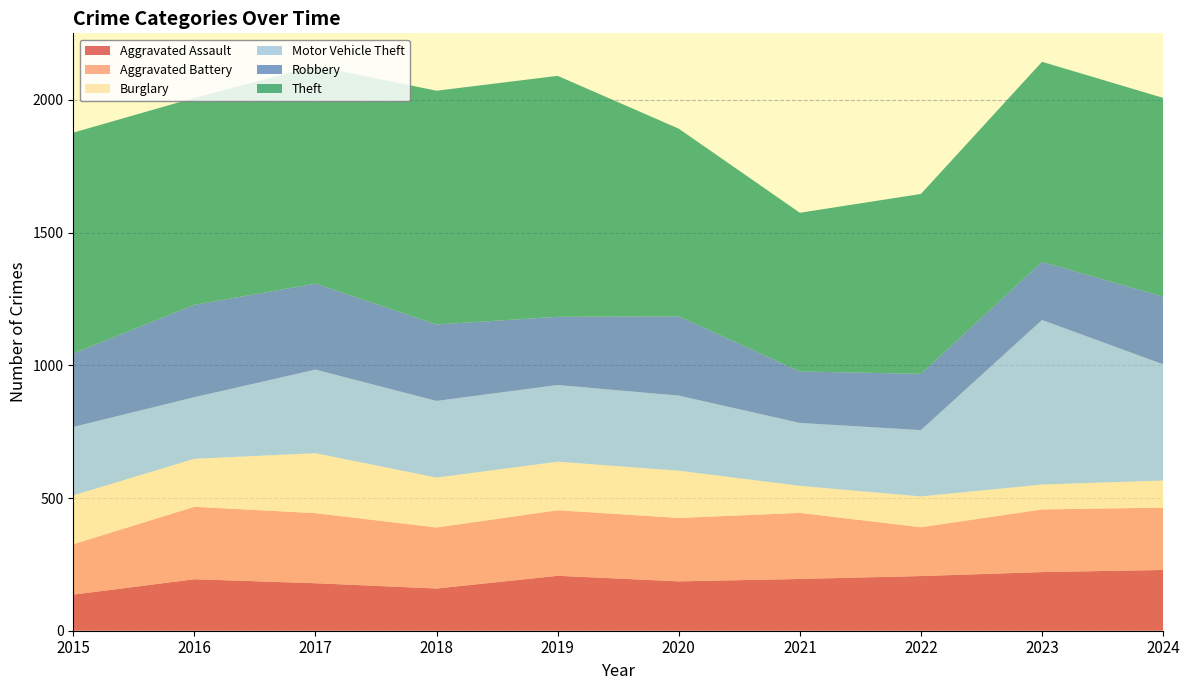

Reading right to left, transcribe all the data shown in this chart.

Aggravated Assault: 2024=229	2023=221	2022=206	2021=195	2020=186	2019=207	2018=159	2017=179	2016=194	2015=136
Aggravated Battery: 2024=235	2023=236	2022=184	2021=249	2020=239	2019=247	2018=230	2017=264	2016=273	2015=190
Burglary: 2024=102	2023=94	2022=116	2021=102	2020=178	2019=183	2018=188	2017=226	2016=181	2015=184
Motor Vehicle Theft: 2024=438	2023=620	2022=250	2021=237	2020=283	2019=289	2018=289	2017=315	2016=232	2015=258
Robbery: 2024=255	2023=219	2022=212	2021=194	2020=299	2019=257	2018=288	2017=324	2016=348	2015=277
Theft: 2024=749	2023=754	2022=678	2021=598	2020=707	2019=908	2018=881	2017=820	2016=780	2015=832